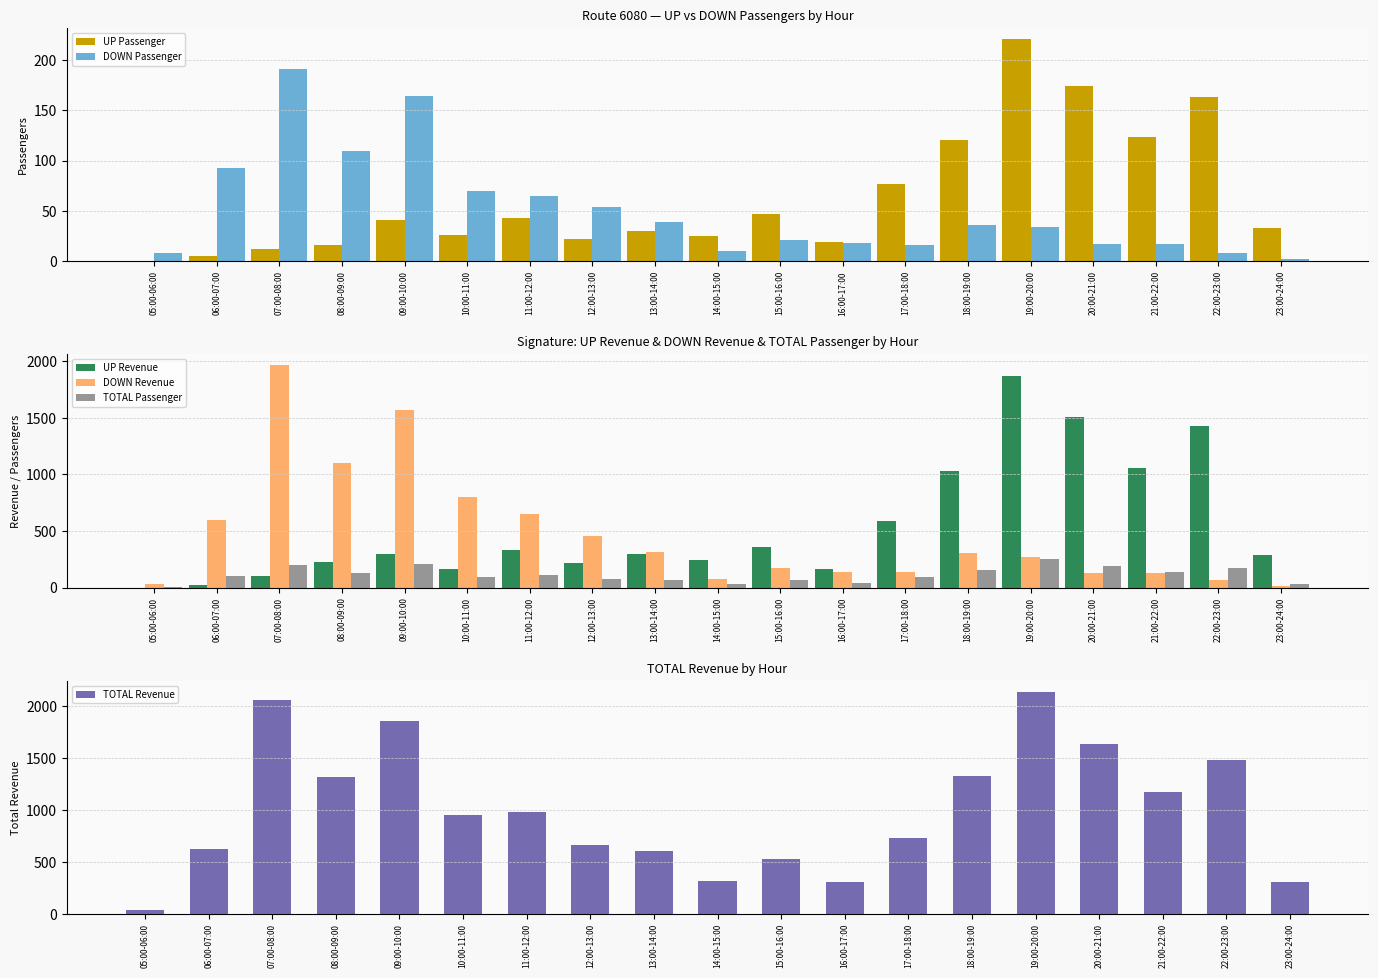

Which series has the largest total across all categories?

TOTAL Revenue